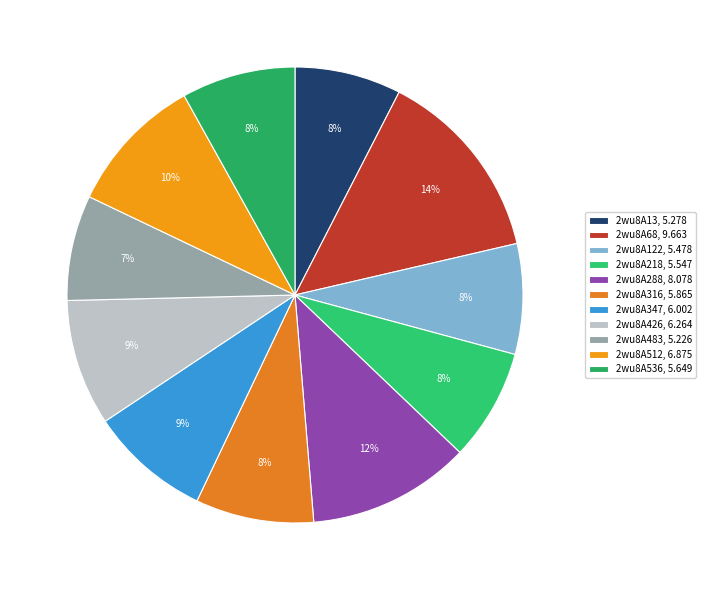

Is there any slice that represents more than half of the pie?

No